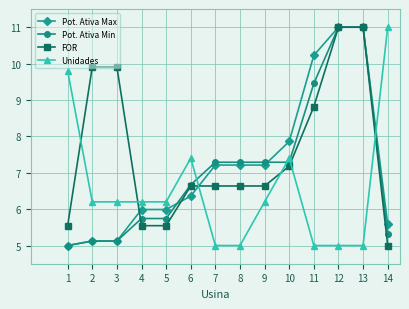

What is the value of the Unidades point at the 8th from the left?

5.0